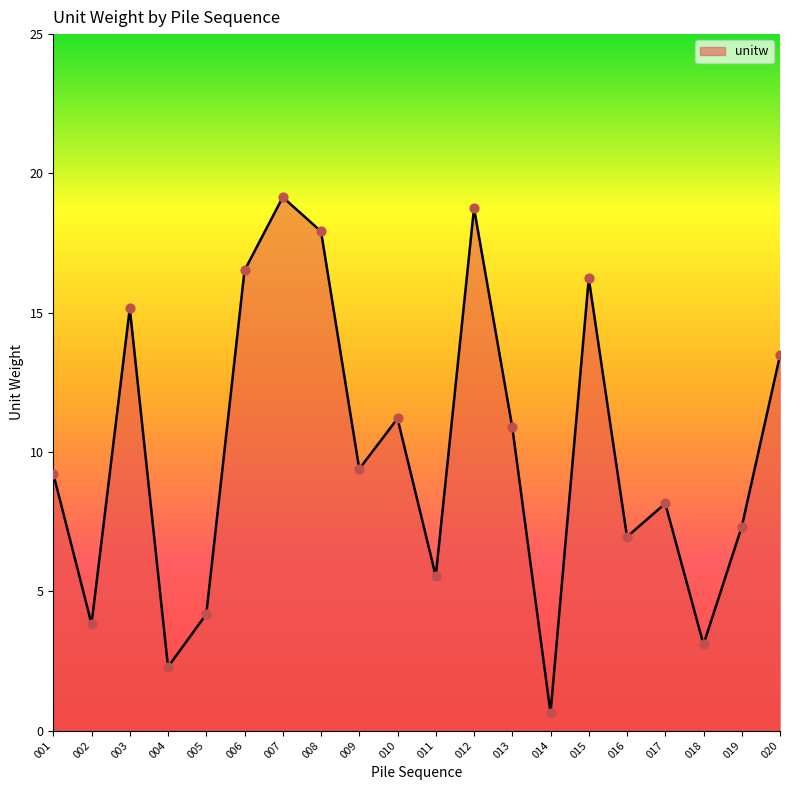

Which has a higher value, 008 or 017?

008